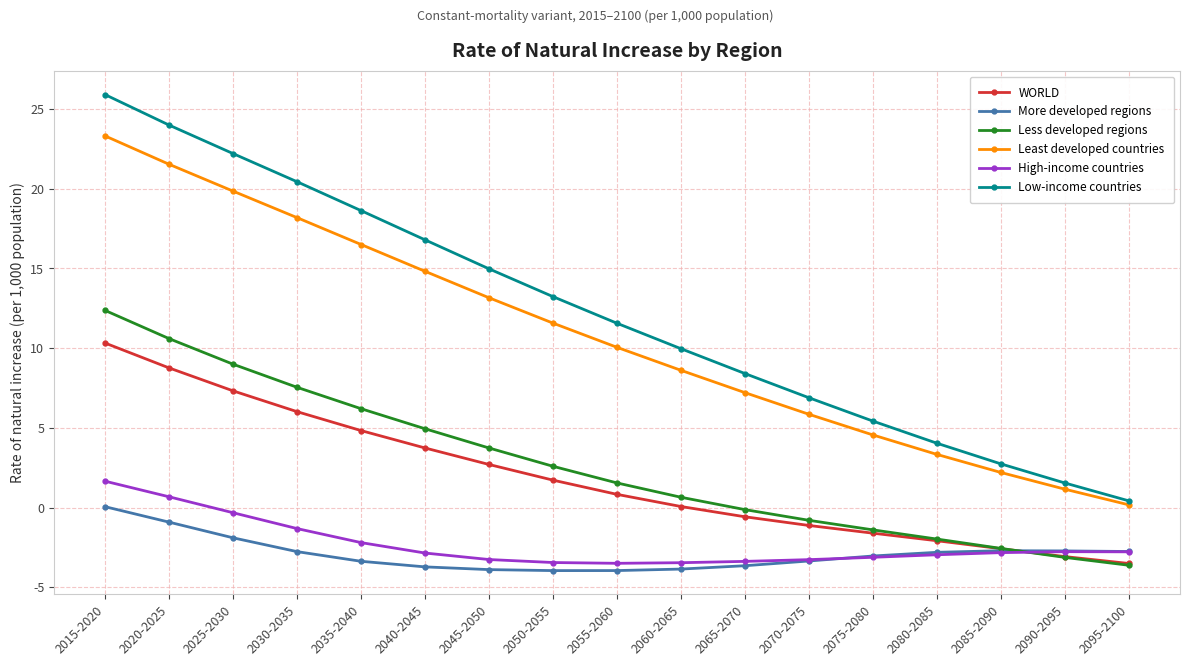

Which series changed the most between 2025-2030 and 2075-2080?

Low-income countries